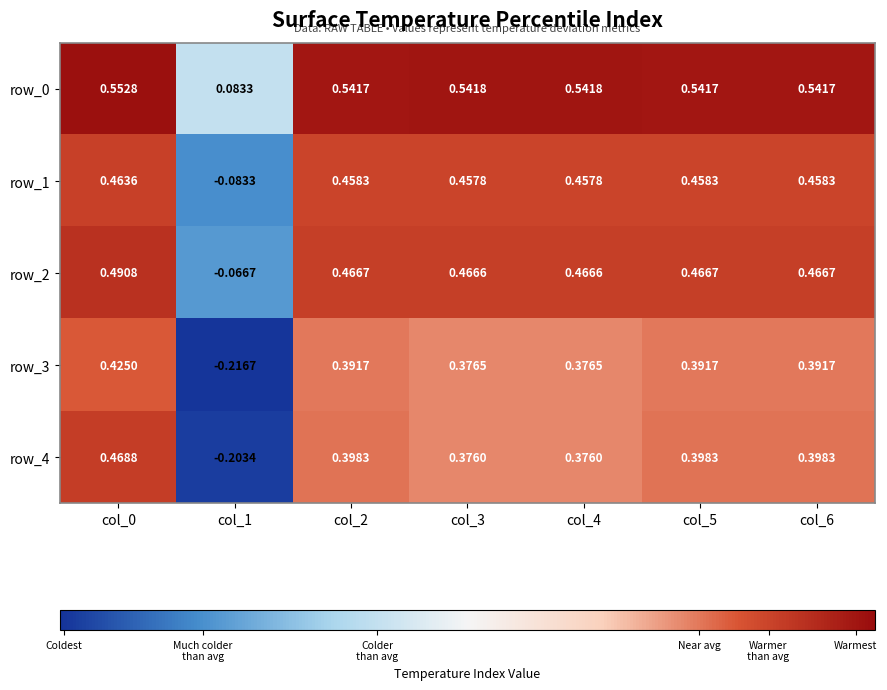

How many series are shown in this chart?

5